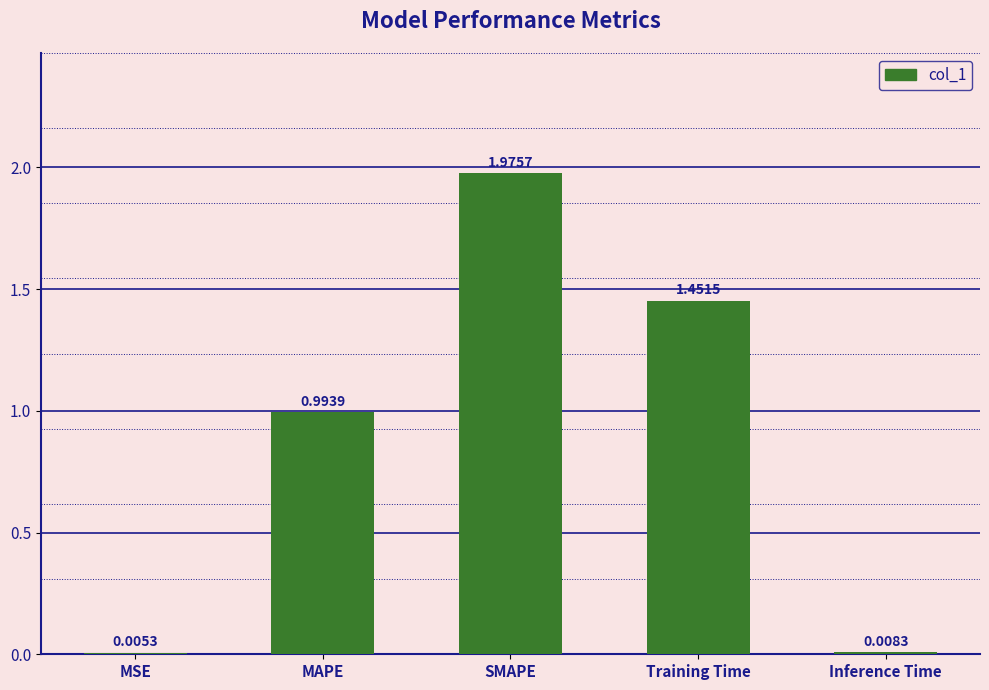

At which label is the value closest to 0?

MSE